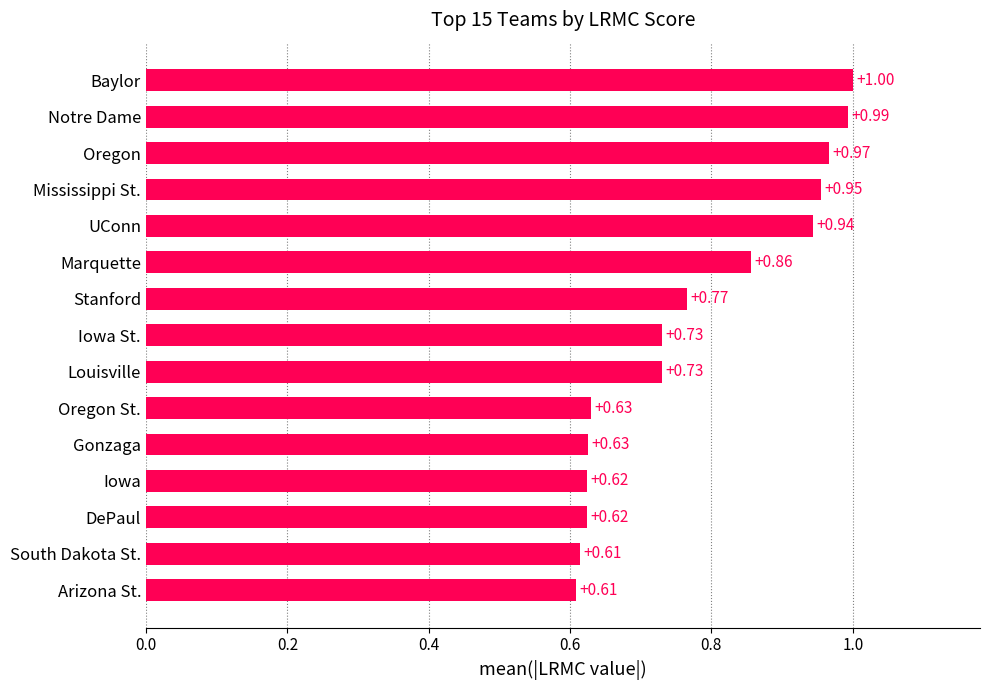

What is the difference between the second highest and minimum values?

0.4